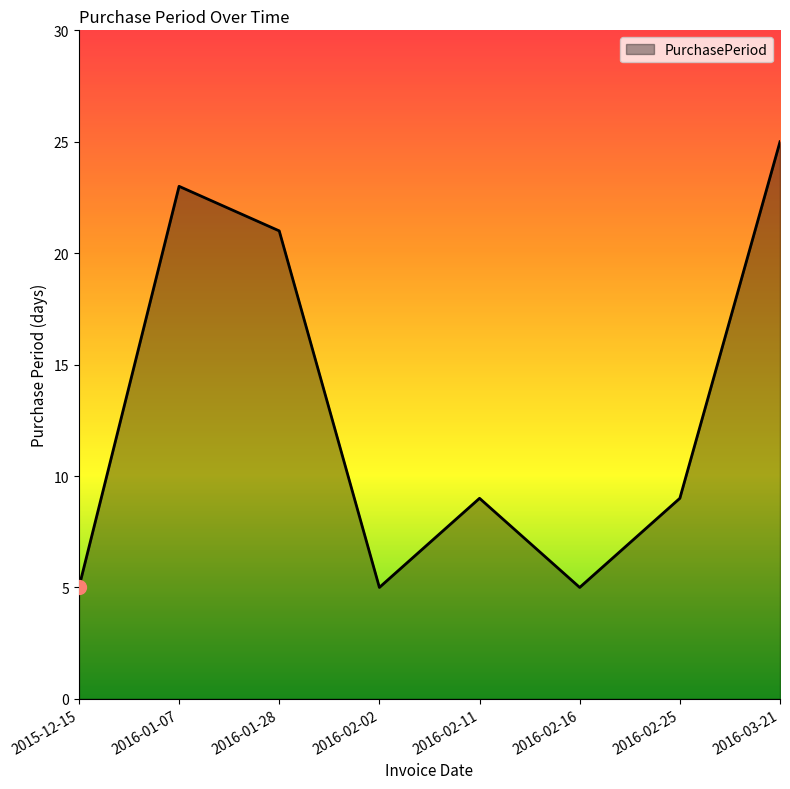

True or false: the data shows 9 at 2016-02-11.

True